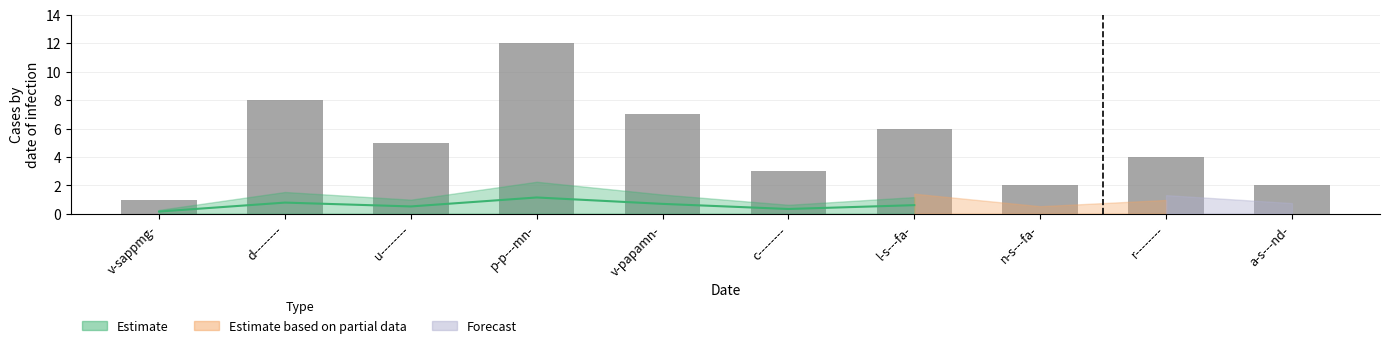

What is the label of the 1st bar from the right?

a-s---nd-